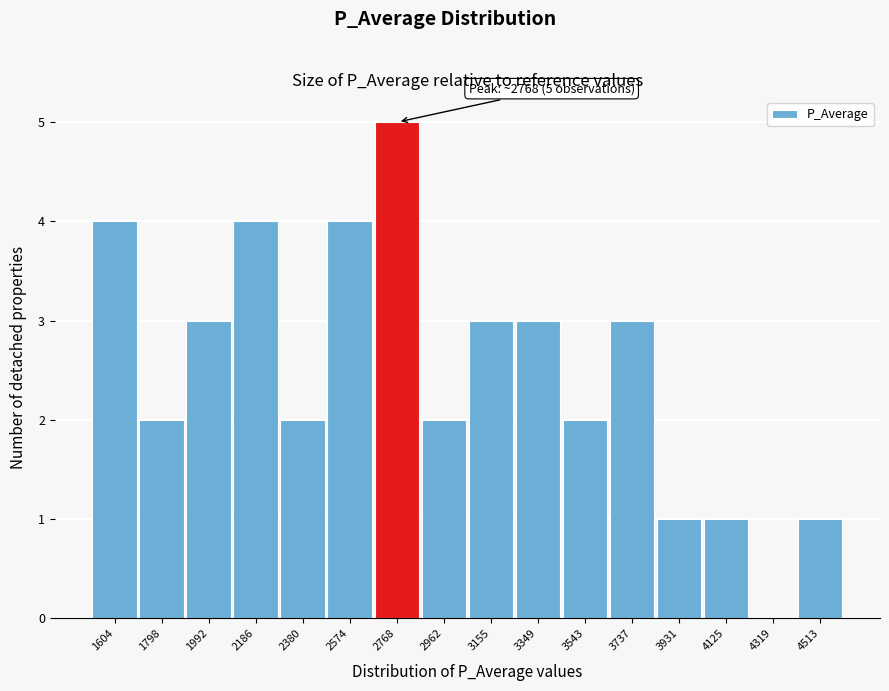

Reading right to left, transcribe all the data shown in this chart.

4513=1	4319=0	4125=1	3931=1	3737=3	3543=2	3349=3	3155=3	2962=2	2768=5	2574=4	2380=2	2186=4	1992=3	1798=2	1604=4